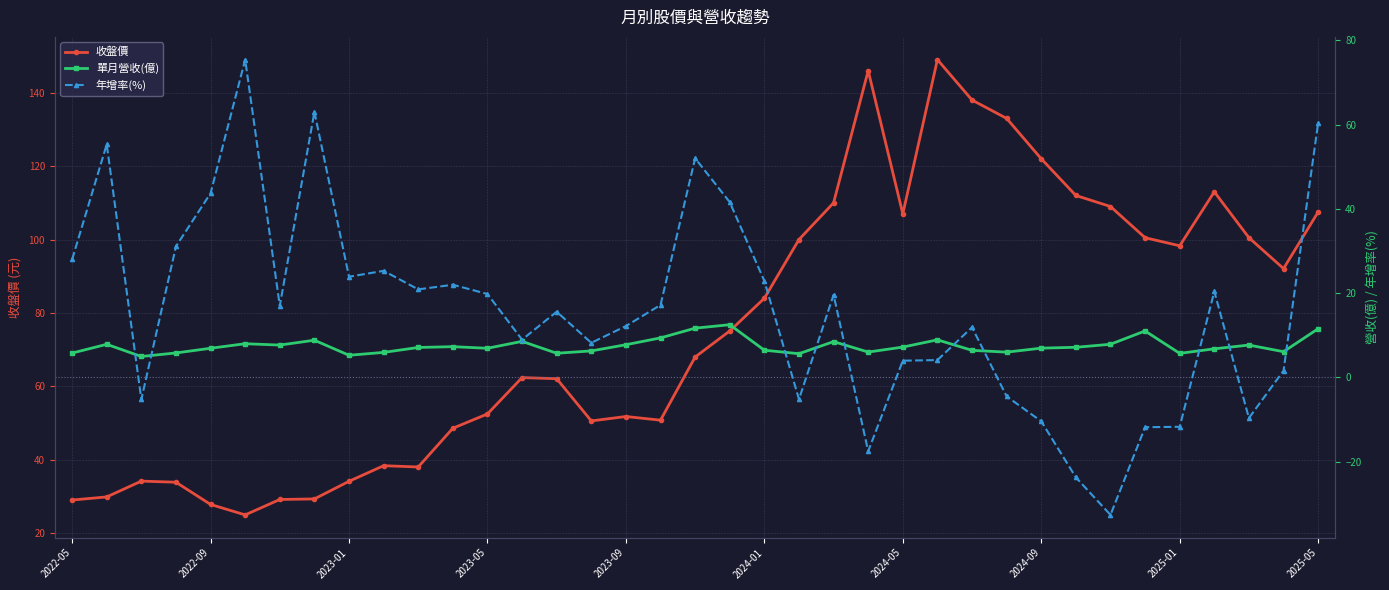

What is the highest value of the 收盤價 series?

149.0